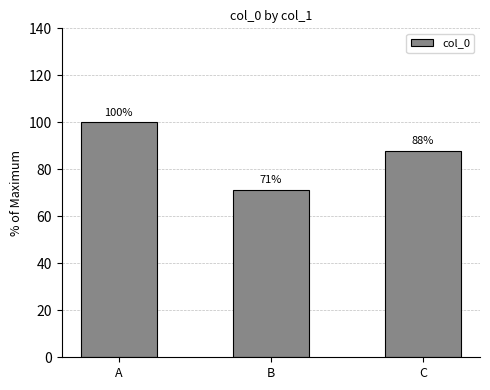

True or false: the data shows 117.2 at C.

False